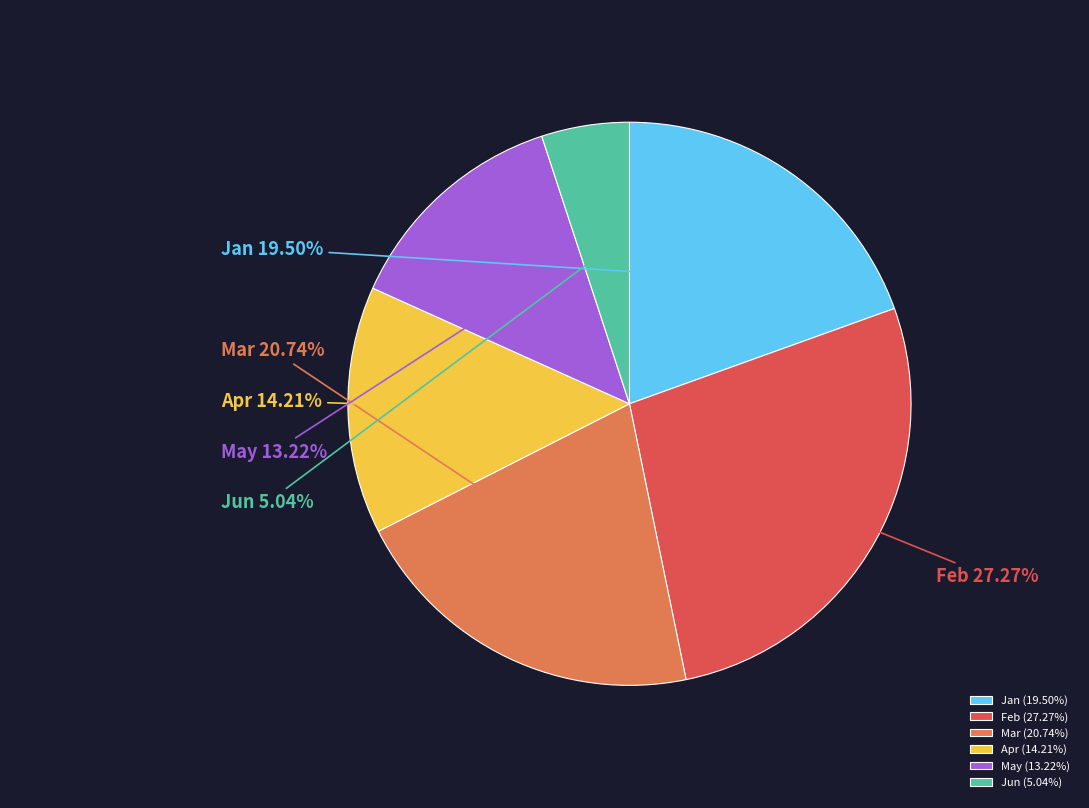

Does any single category account for the majority?

No